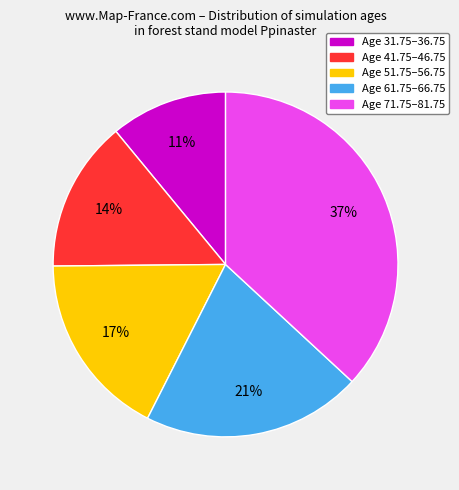

To the nearest percent, what is the average slice percentage?

20%